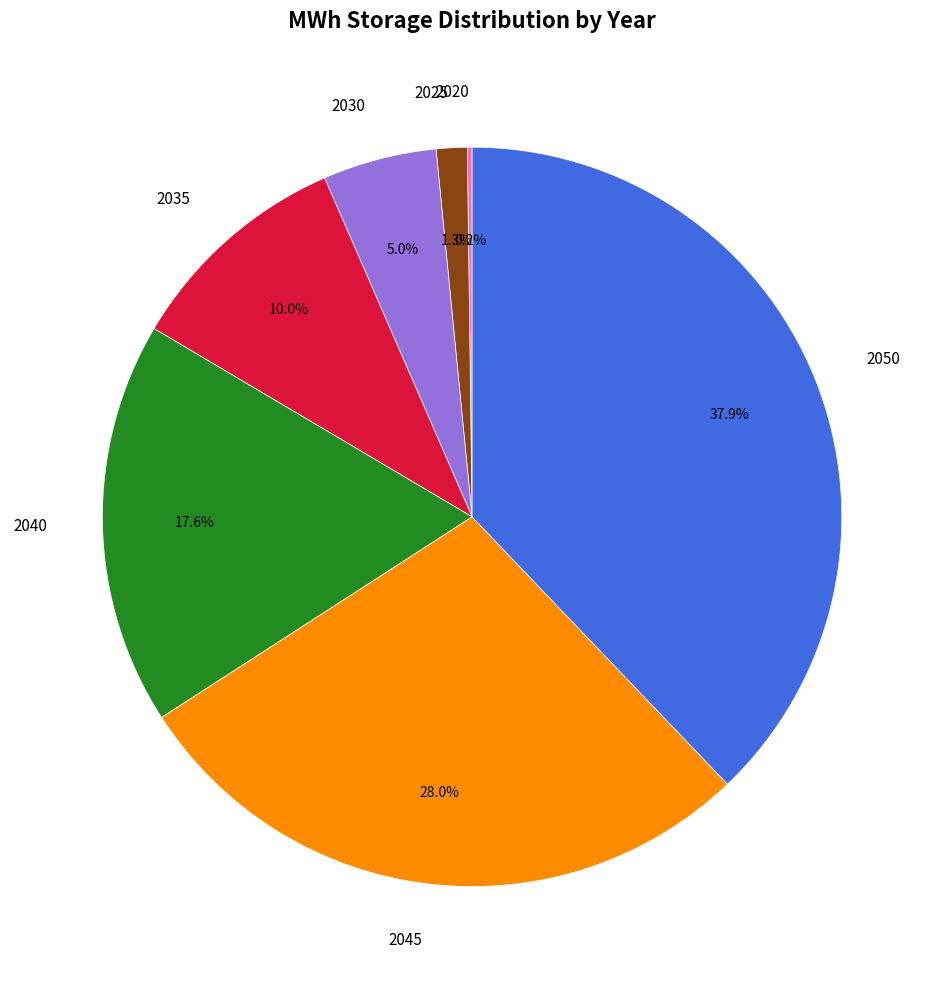

Combined, what portion of the pie is 2030 and 2045?

33.0%